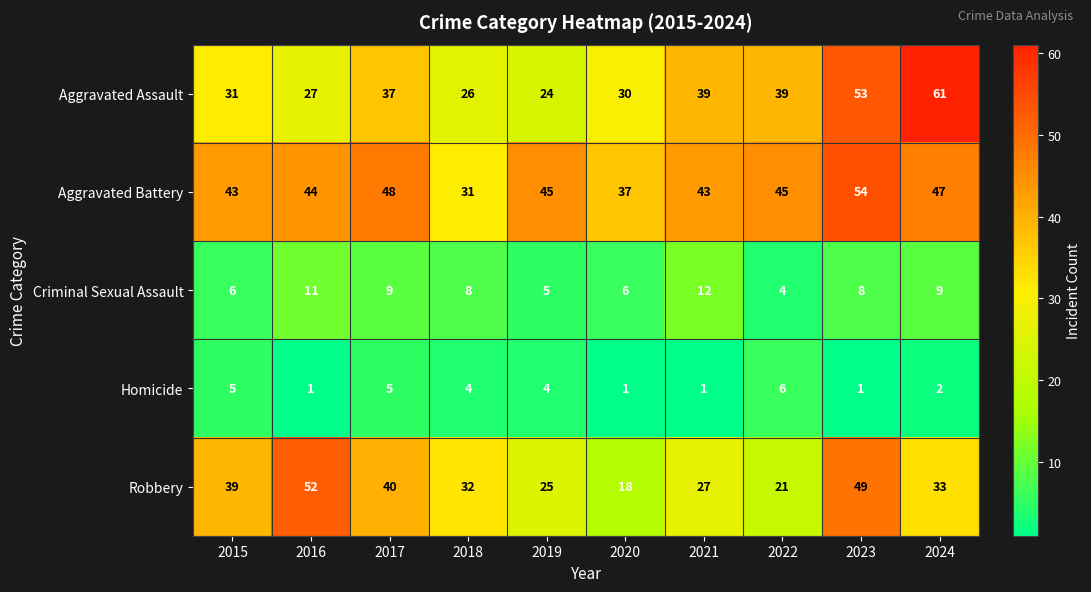

At which label does Aggravated Assault reach its peak?

2024